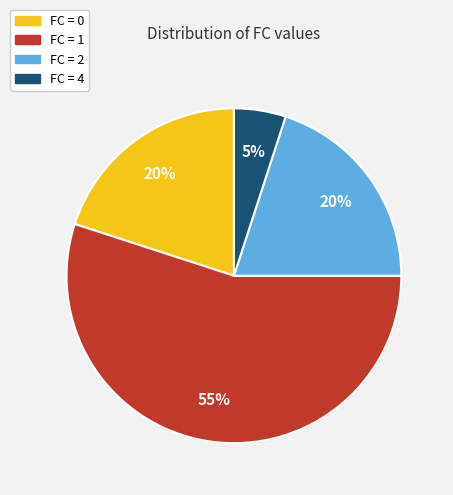

To the nearest percent, what is the difference between the largest and smallest slice percentages?

50%